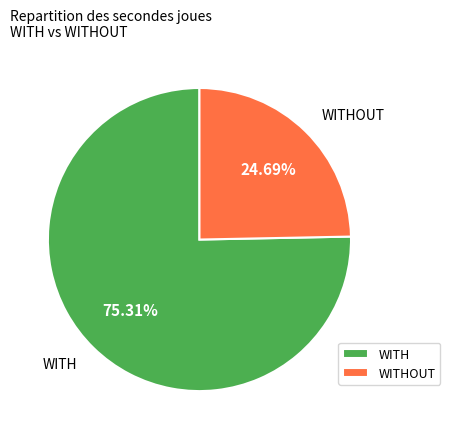

Is the sum of WITHOUT and WITH greater than half?

Yes